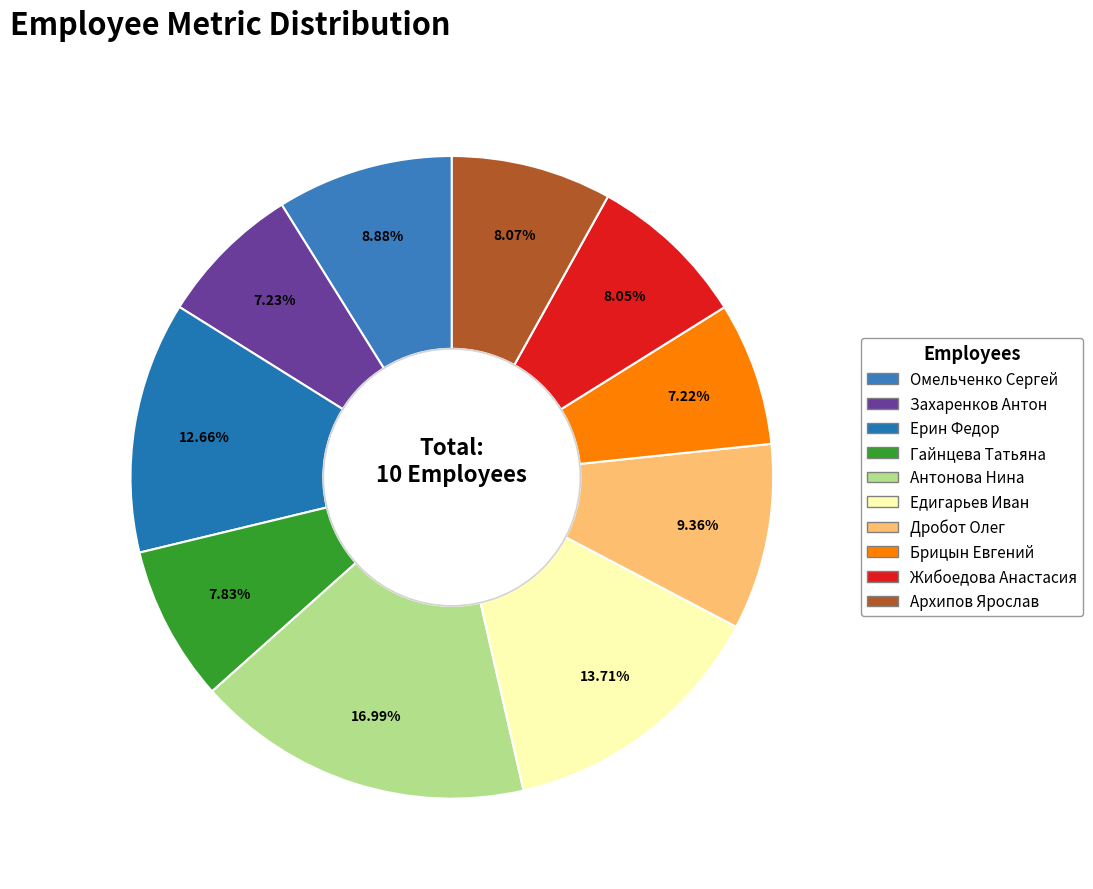

To the nearest percent, what is the difference between the Ерин Федор and Гайнцева Татьяна slice percentages?

5%